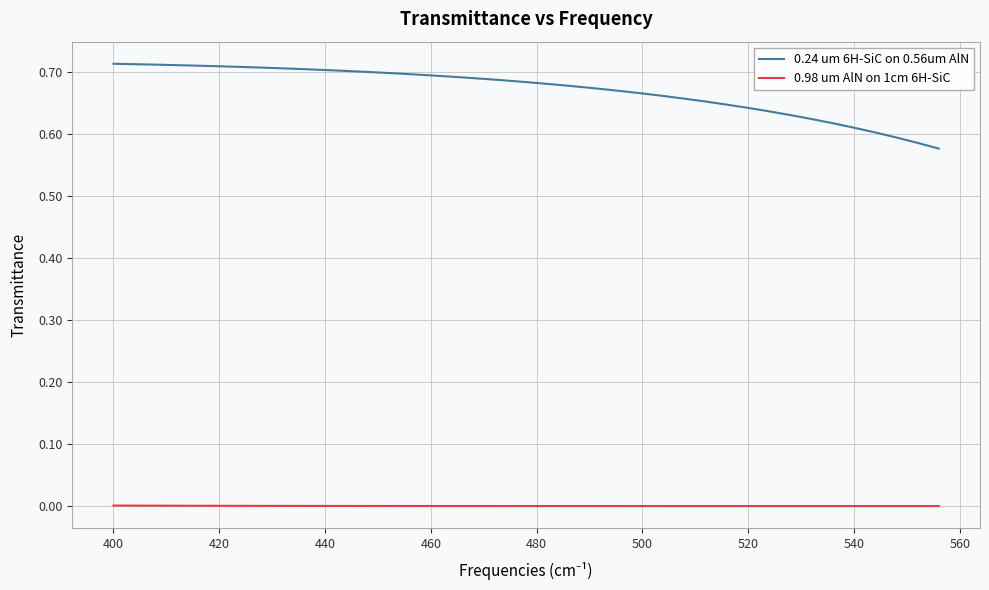

True or false: 0.24 um 6H-SiC on 0.56um AlN and 0.98 um AlN on 1cm 6H-SiC intersect in this chart.

False